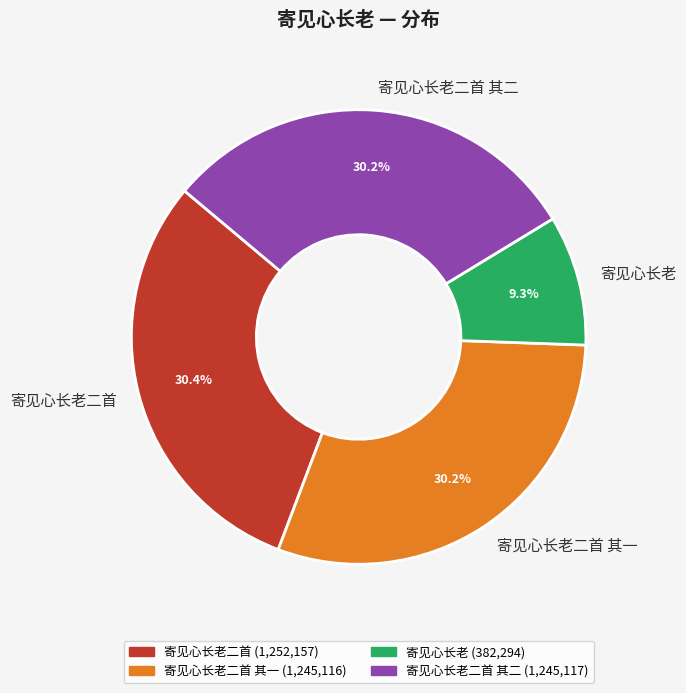

Is 寄见心长老二首 其一 the majority of the pie?

No